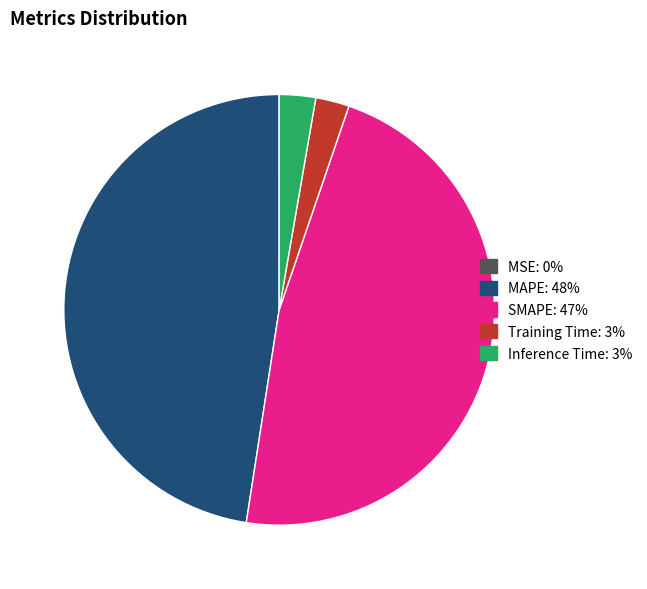

Does MAPE represent more than half of the total?

No